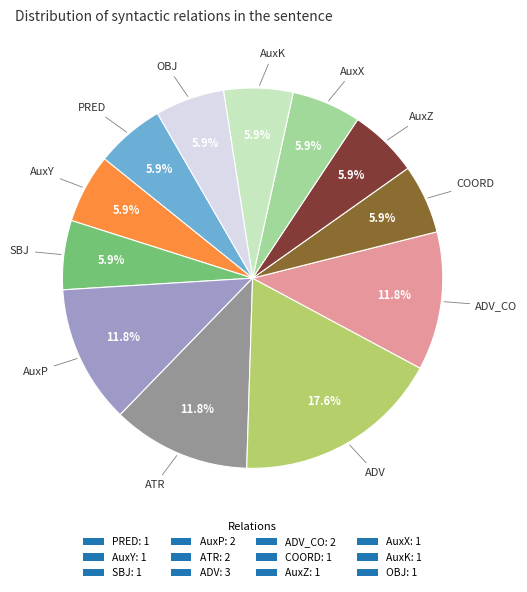

What is the ratio of the value at AuxX: 1 to the value at AuxK: 1?

1.0